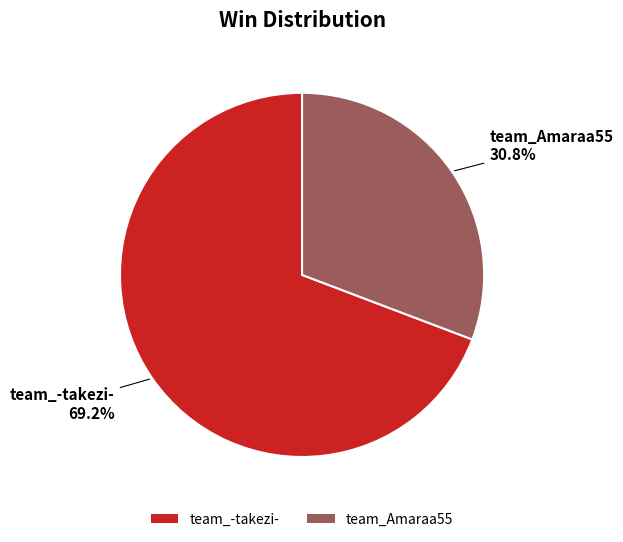

What is the largest slice in the pie chart?

team_-takezi-